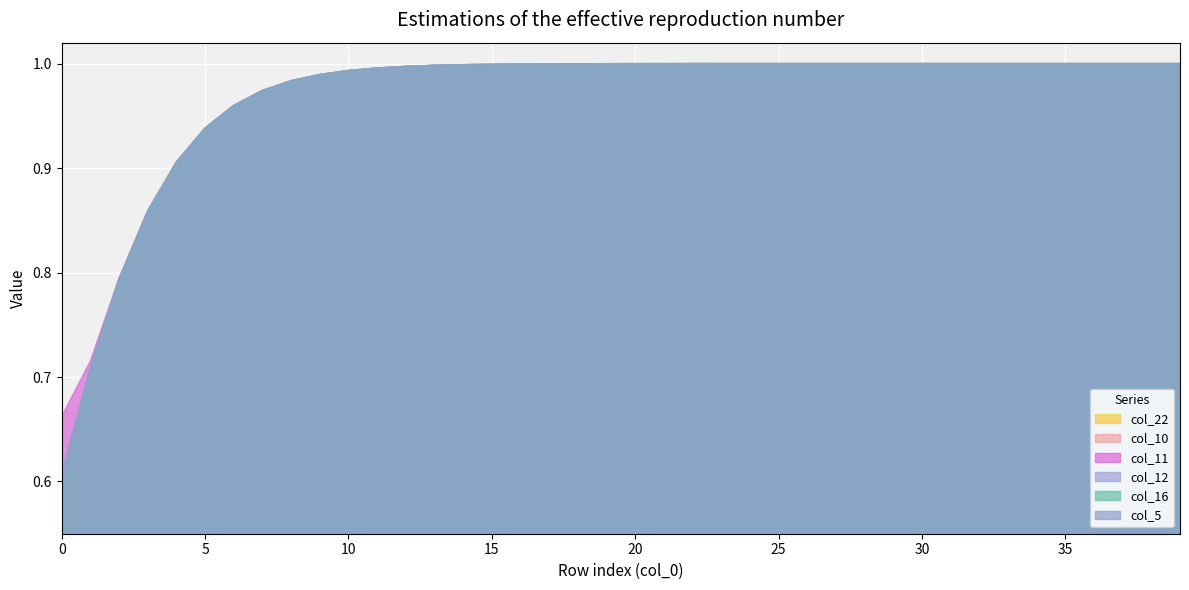

Rank the categories by col_16 value from lowest to highest.

0, 1, 2, 3, 4, 5, 6, 7, 8, 9, 10, 11, 12, 13, 14, 15, 16, 17, 18, 19, 20, 21, 22, 23, 24, 25, 26, 27, 28, 29, 30, 31, 32, 33, 34, 35, 36, 37, 38, 39